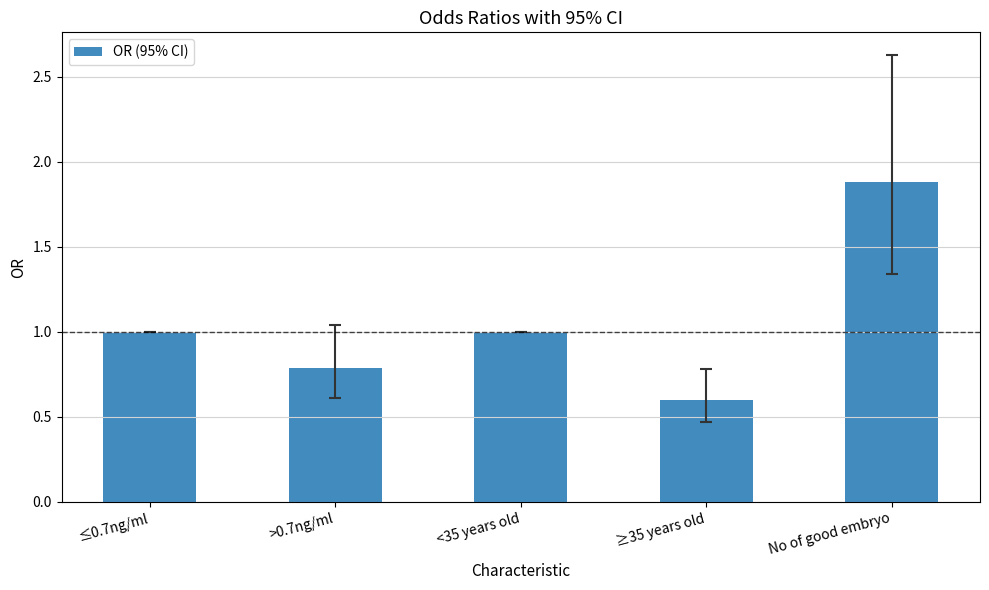

Count the number of data series in this chart.

1